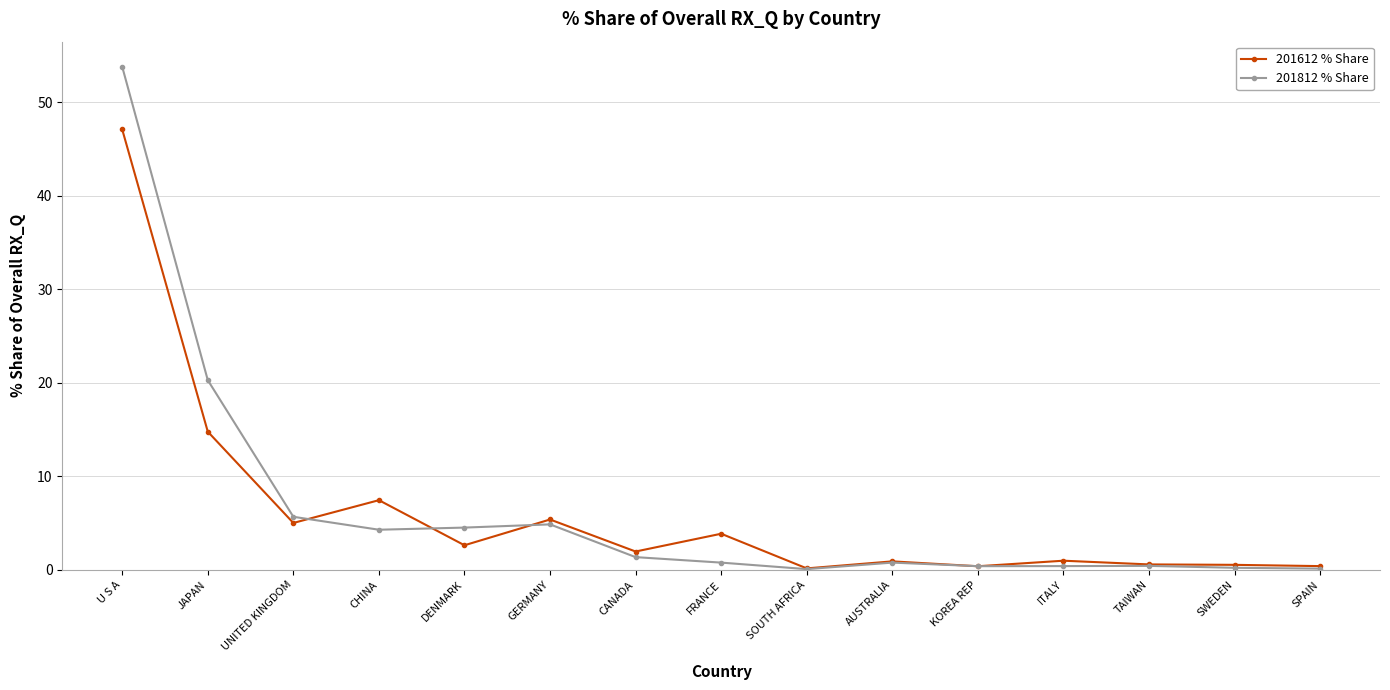

What is the total value across all series at DENMARK?

7.2